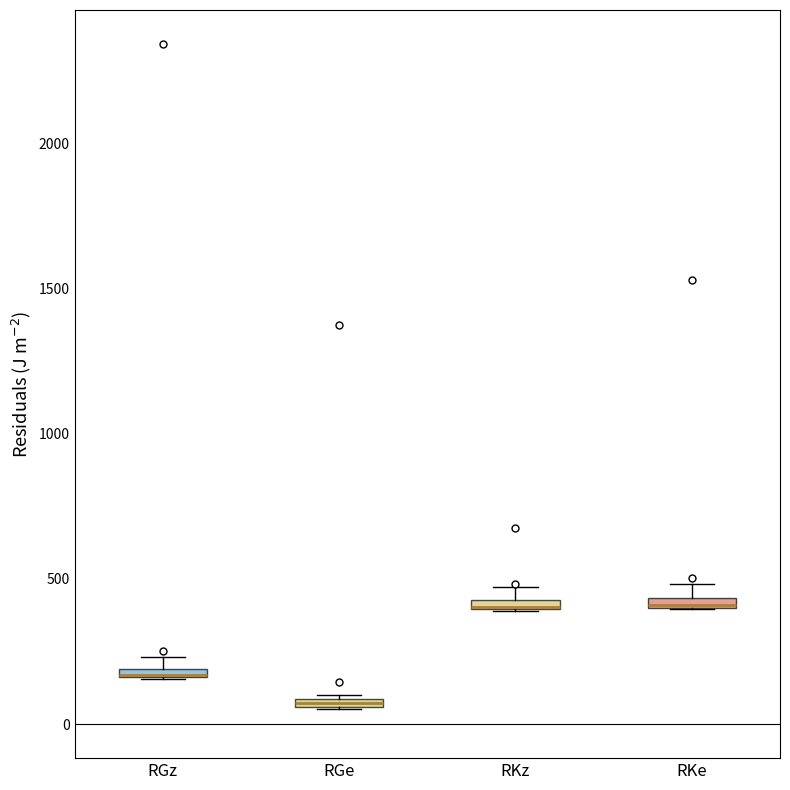

Where is the upper edge of the box for RKz on the y-axis? The values are not printed on the chart, so give them approximately, as read against the axis.

450